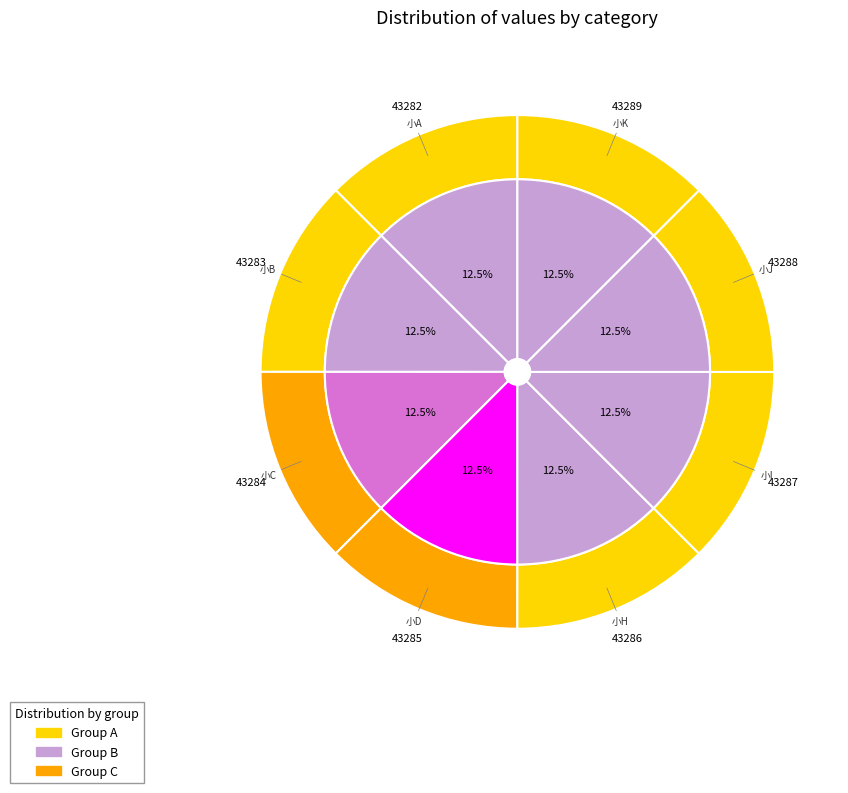

How many slices are in this pie chart?

8